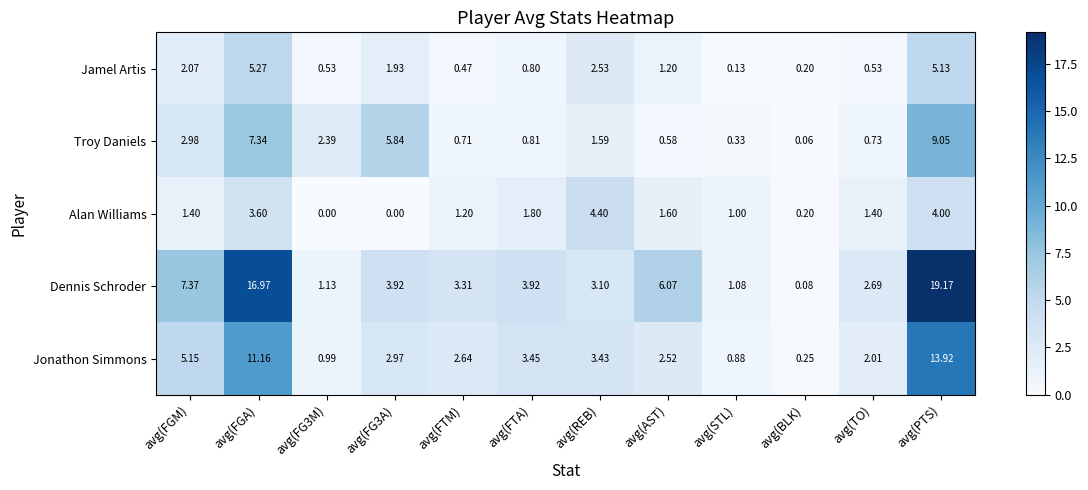

Between avg(FGA) and avg(REB), which series saw the biggest shift?

Dennis Schroder